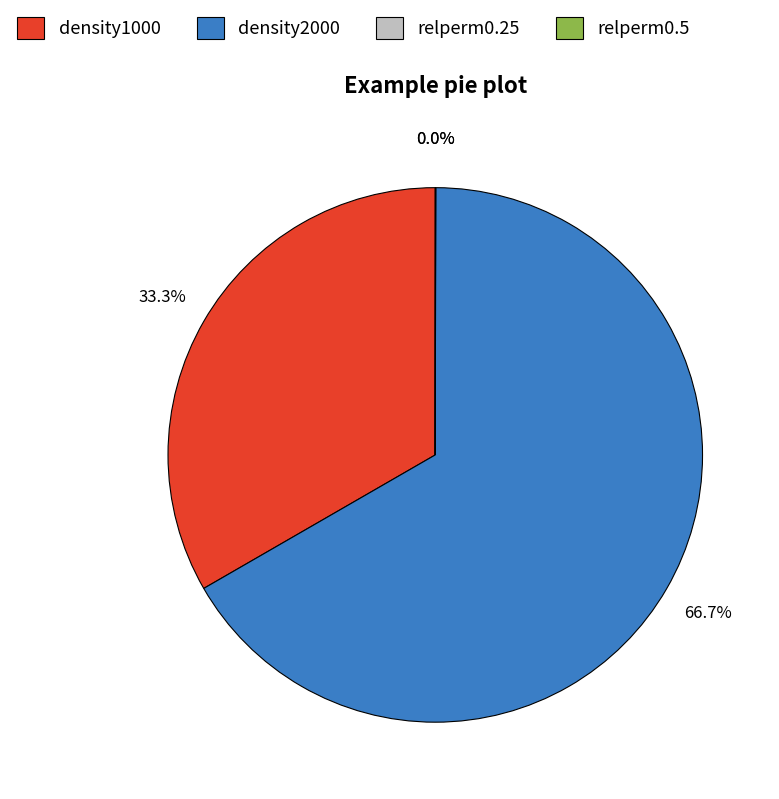

Which slice is the largest?

density2000